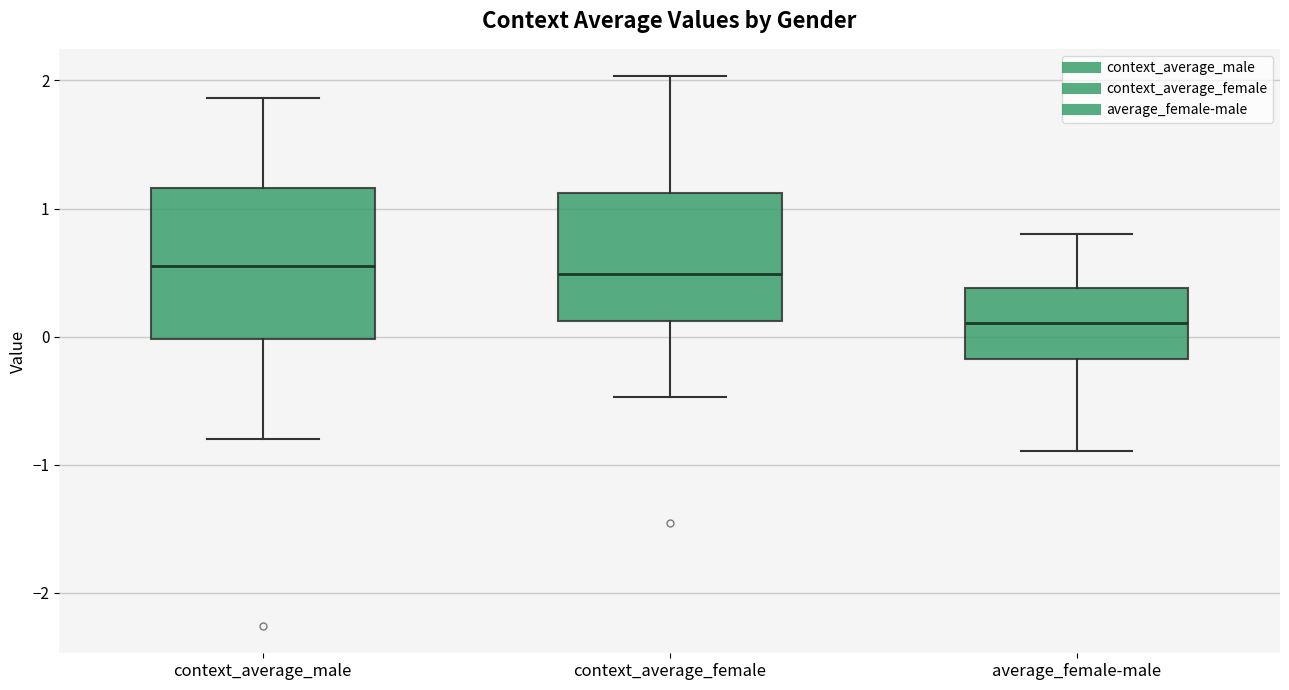

Reading left to right, read every box against the y-axis: the position of its median line, the range the box covers, and the ends of its whiskers. The values are not printed on the chart, so give them approximately, as read against the axis.

context_average_male: median 0.5, box 0.0 to 1.2, whiskers -0.8 to 1.9
context_average_female: median 0.5, box 0.1 to 1.1, whiskers -0.5 to 2.0
average_female-male: median 0.1, box -0.2 to 0.4, whiskers -0.9 to 0.8